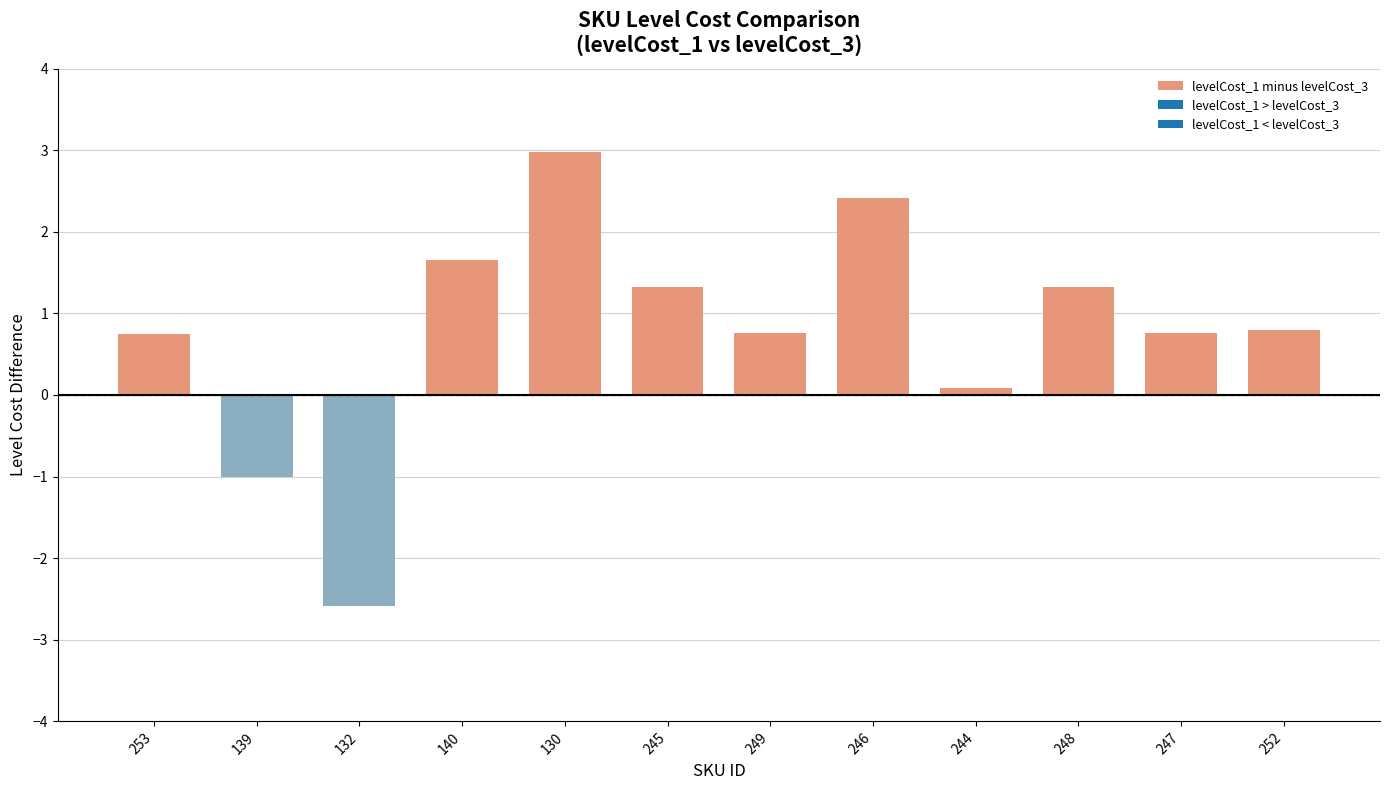

Which label corresponds to the smallest value in the chart?

132